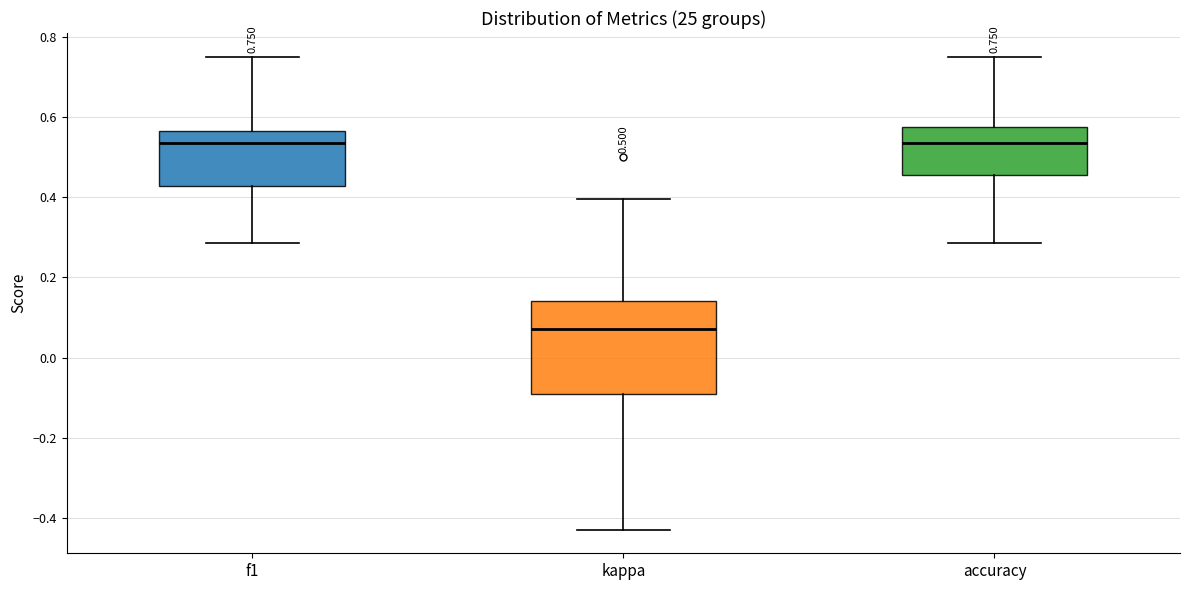

Comparing the boxes themselves (not the whiskers), which one is the tallest?

kappa